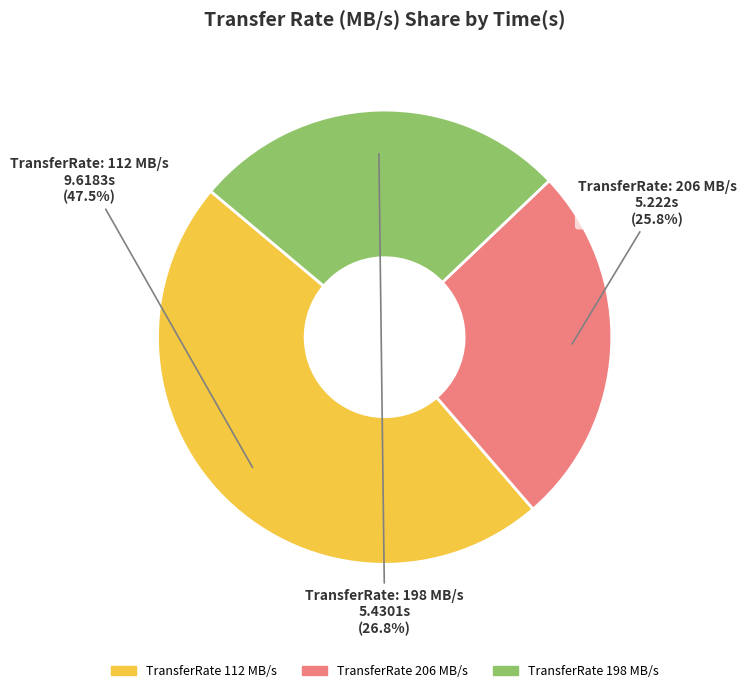

How many segments does this pie chart have?

3